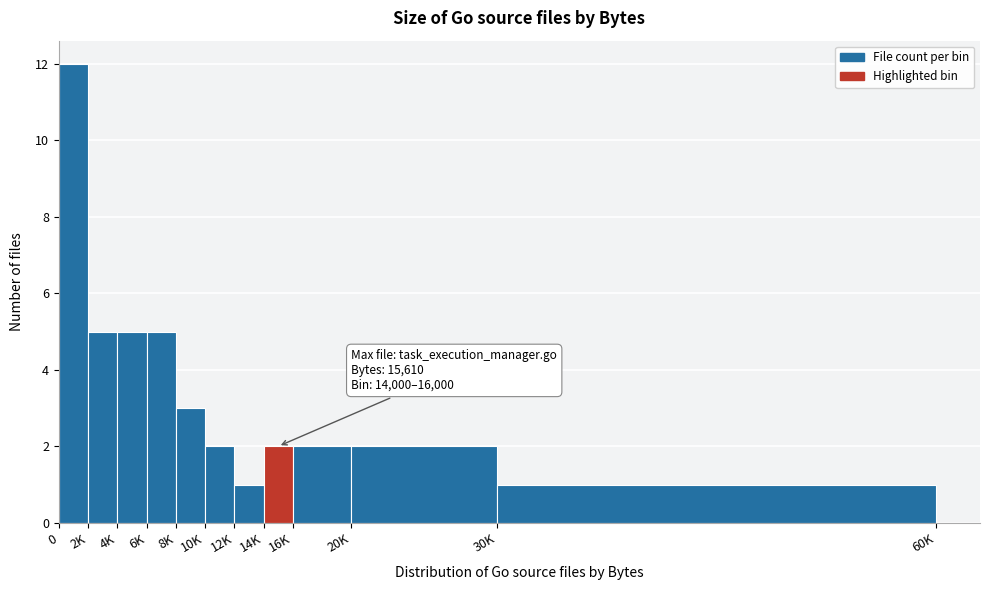

Reading left to right, what are all the values shown in this chart?

12	5	5	5	3	2	1	2	2	2	1